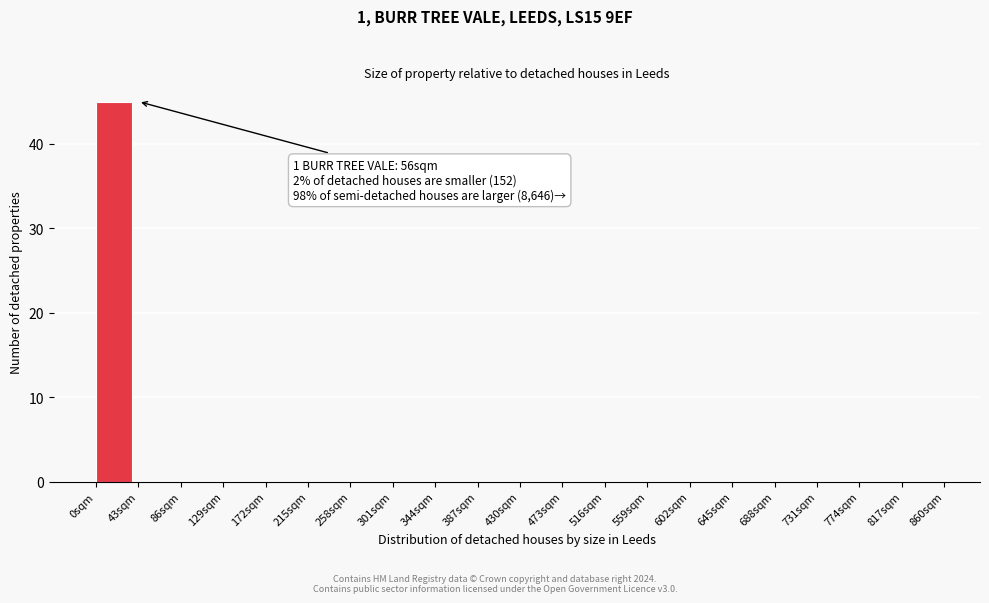

Over which range of the x-axis is the bar tallest?

0 to 43